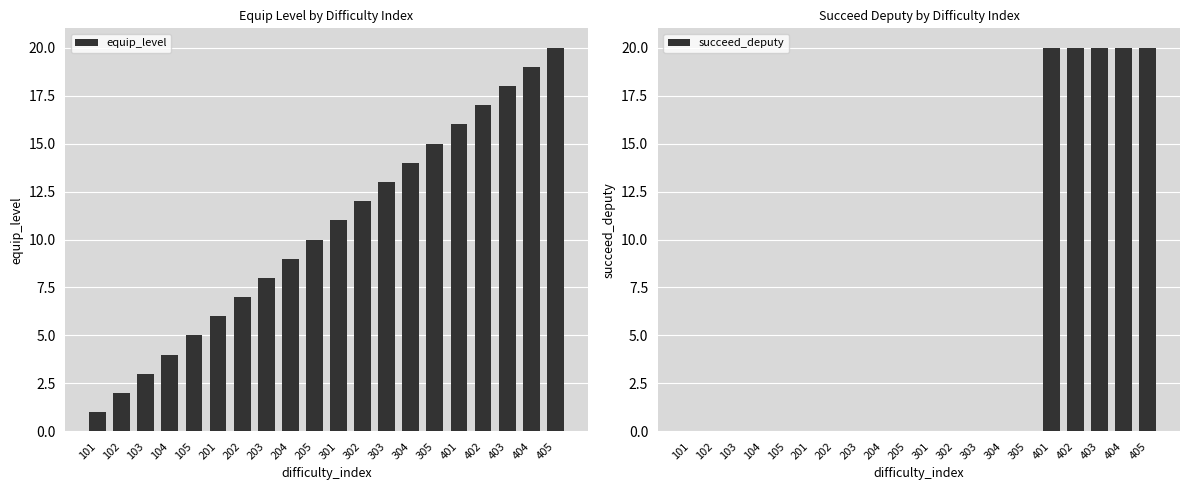

What is the maximum value shown in the chart?

20